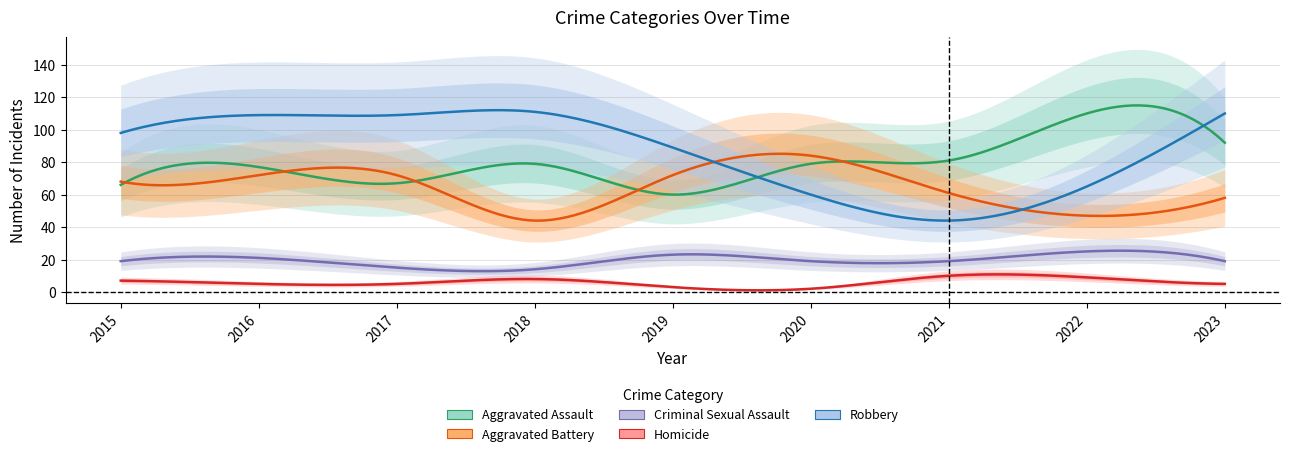

What is the difference between the highest and lowest values at 2020?

82